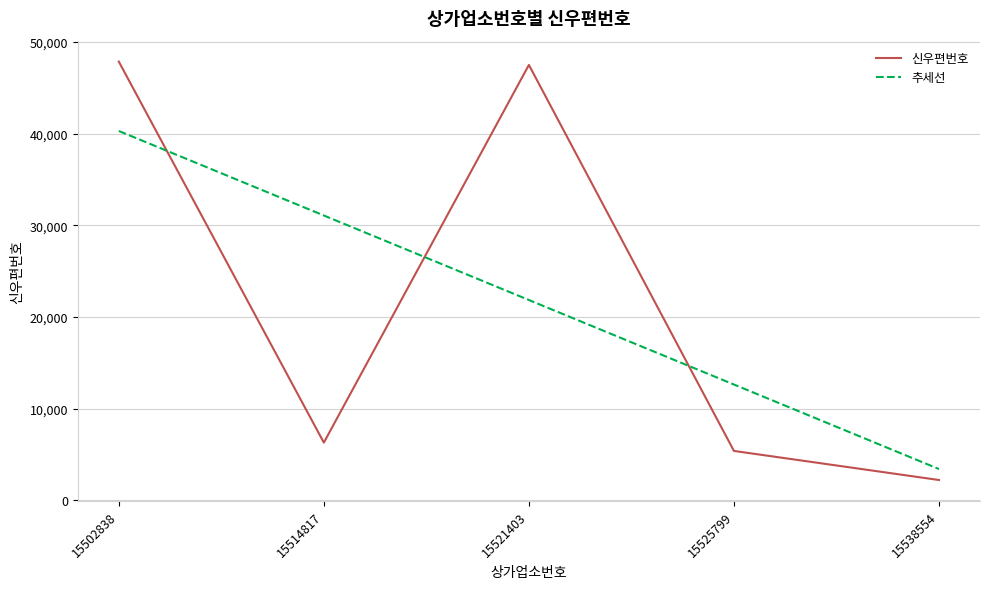

Is this an area chart (filled region under the line)?

No